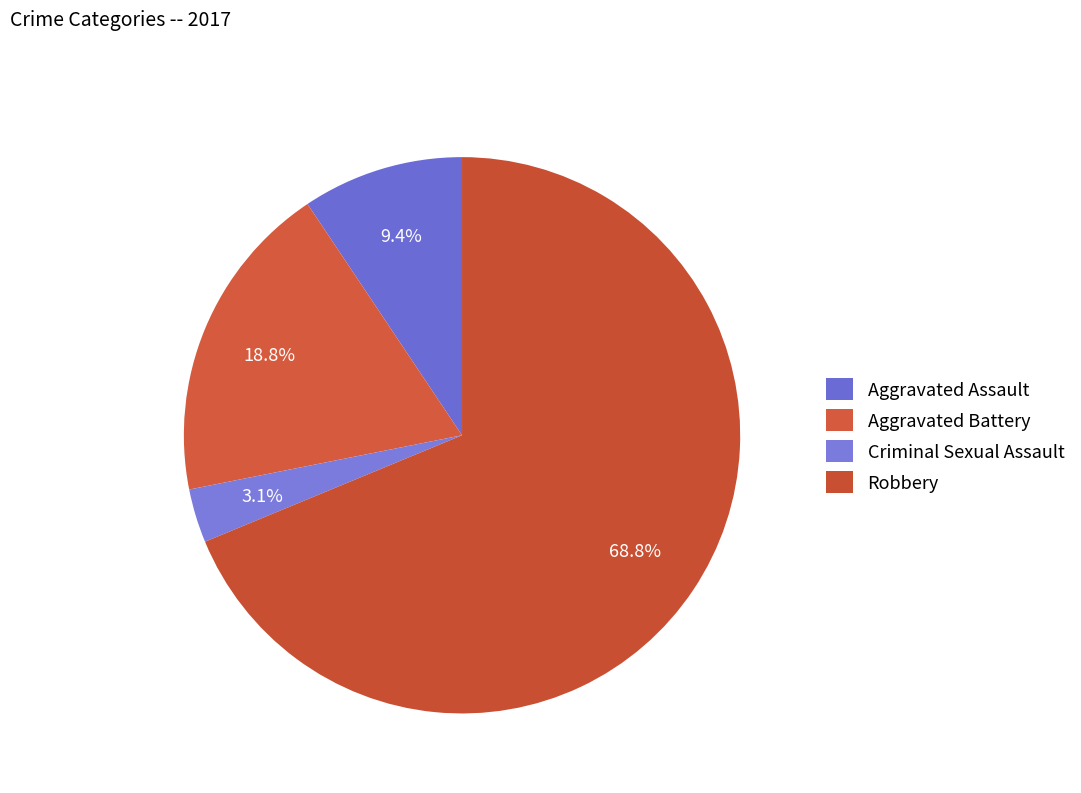

Rank the categories by value from lowest to highest.

Criminal Sexual Assault, Aggravated Assault, Aggravated Battery, Robbery